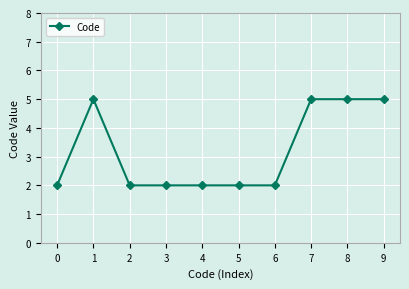

Is this an area chart (filled region under the line)?

No